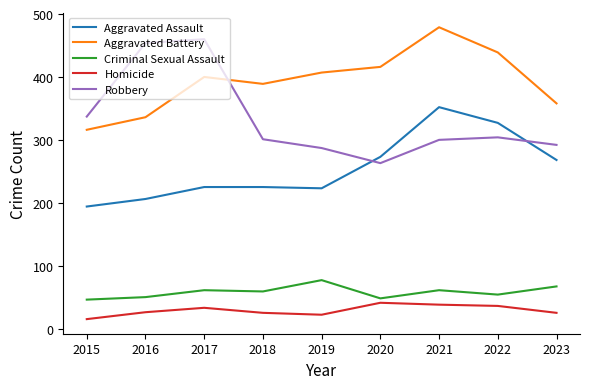

At which category does Aggravated Battery reach its first local peak?

2017